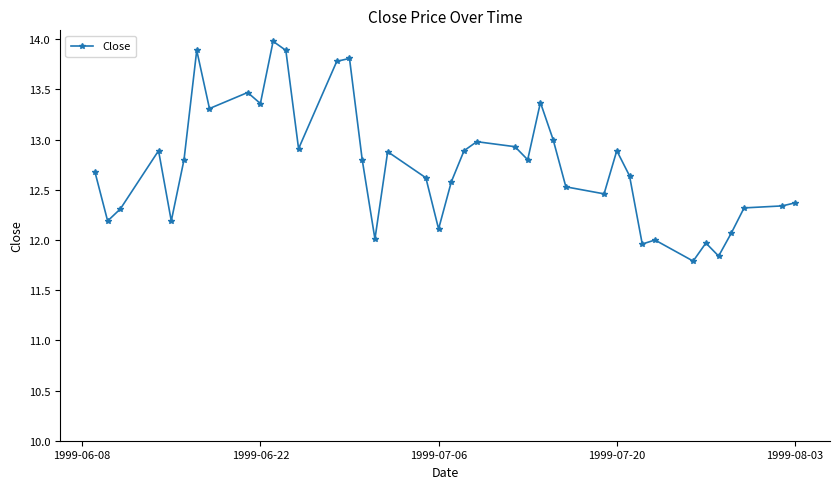

What is the maximum value shown in the chart?

14.0